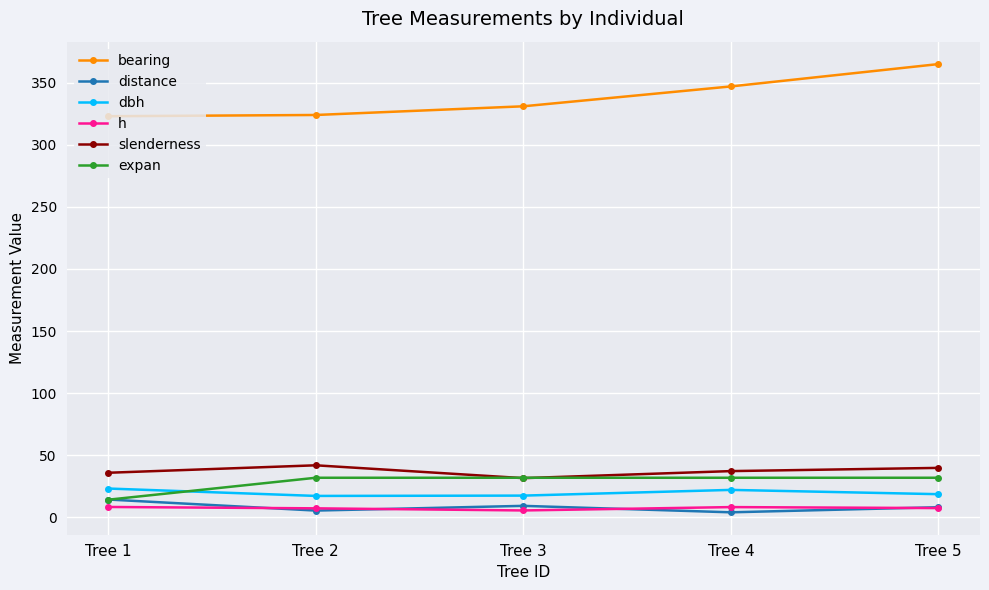

Is the value of h at Tree 3 greater than the value of expan at Tree 3?

No